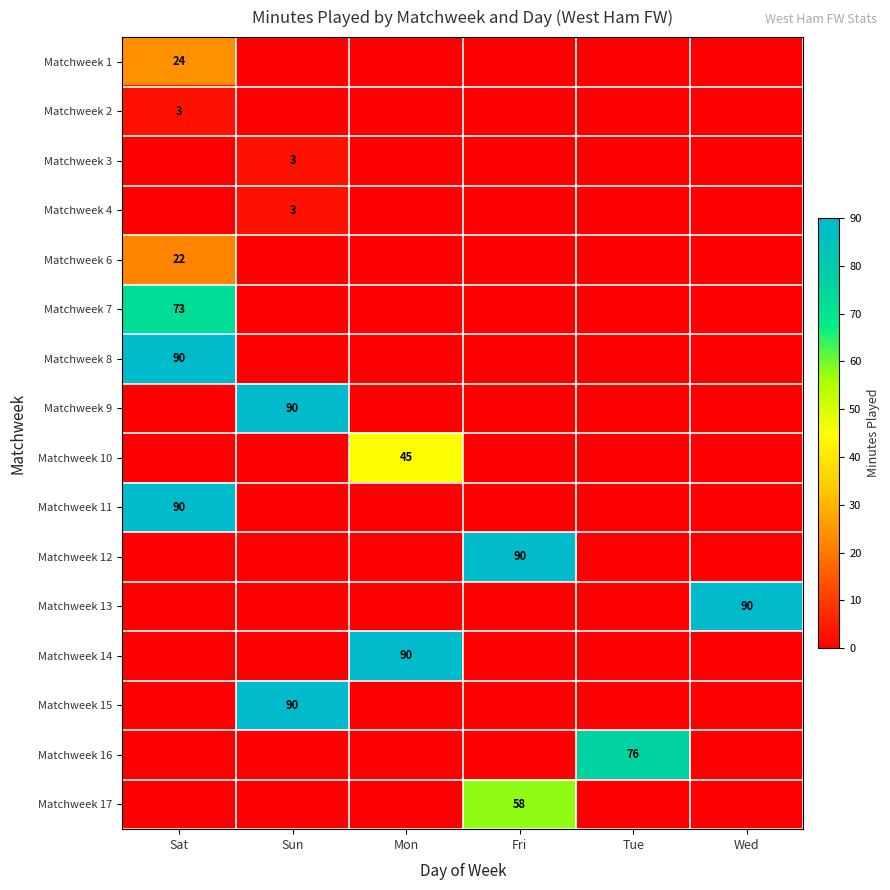

The value of Matchweek 11 at Sat is 147. True or false?

False